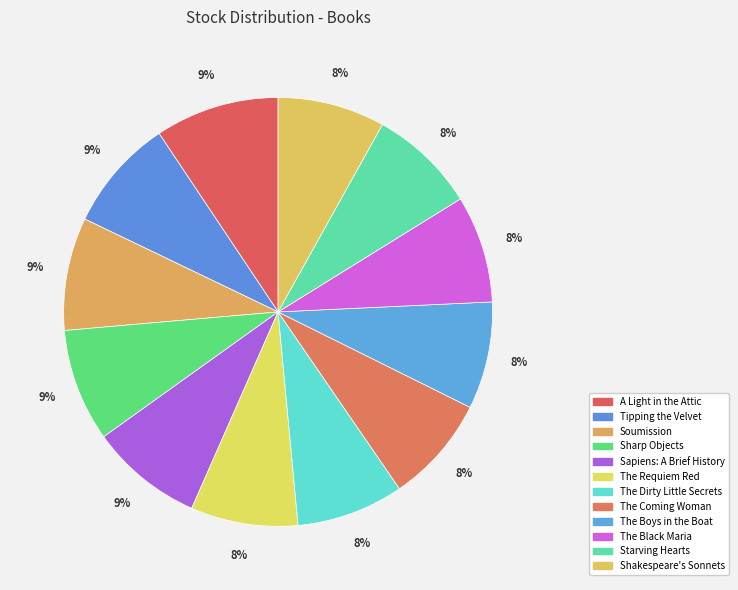

Count the number of slices in the pie.

12